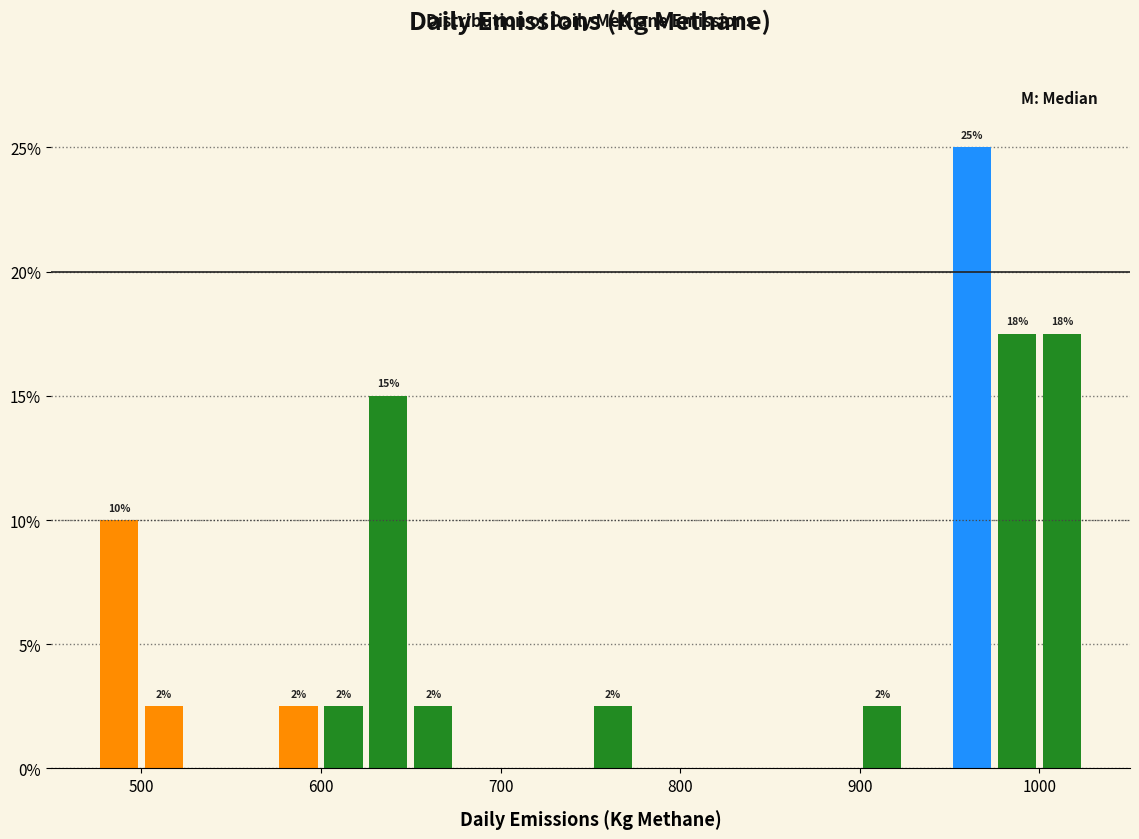

Read against the x-axis, roughly where is the centre of the tallest bar?

960